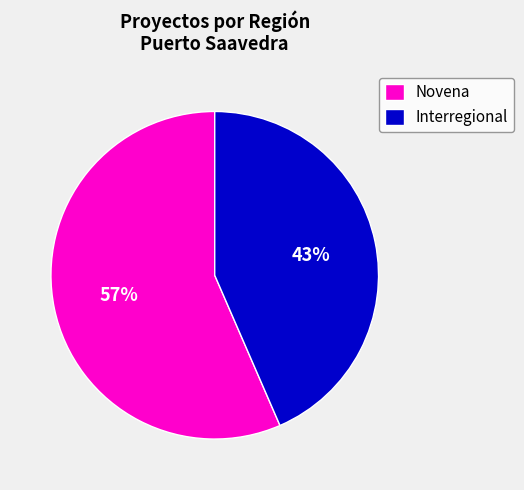

What percentage is the Interregional slice, to the nearest percent?

43%